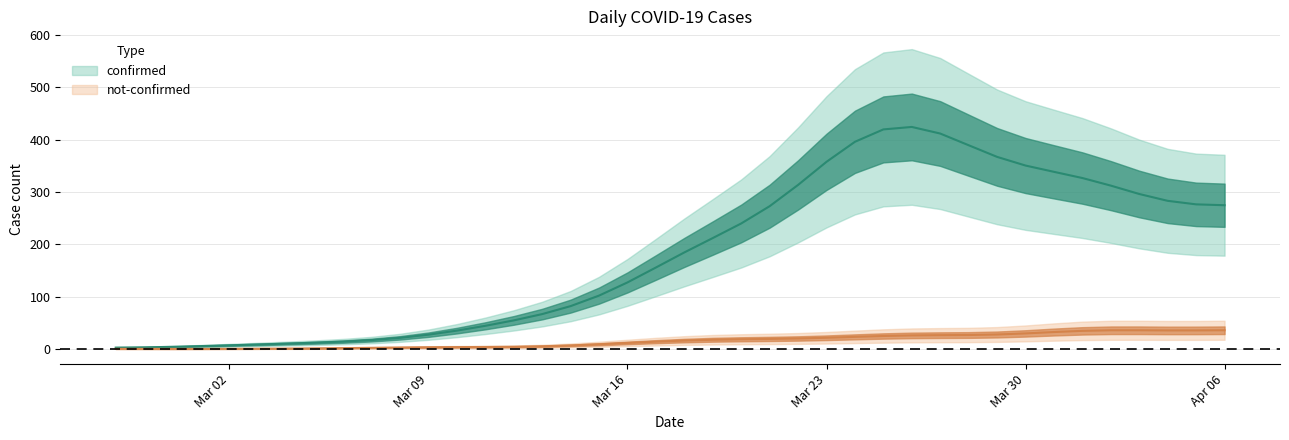

How many values in not-confirmed are above zero?

37